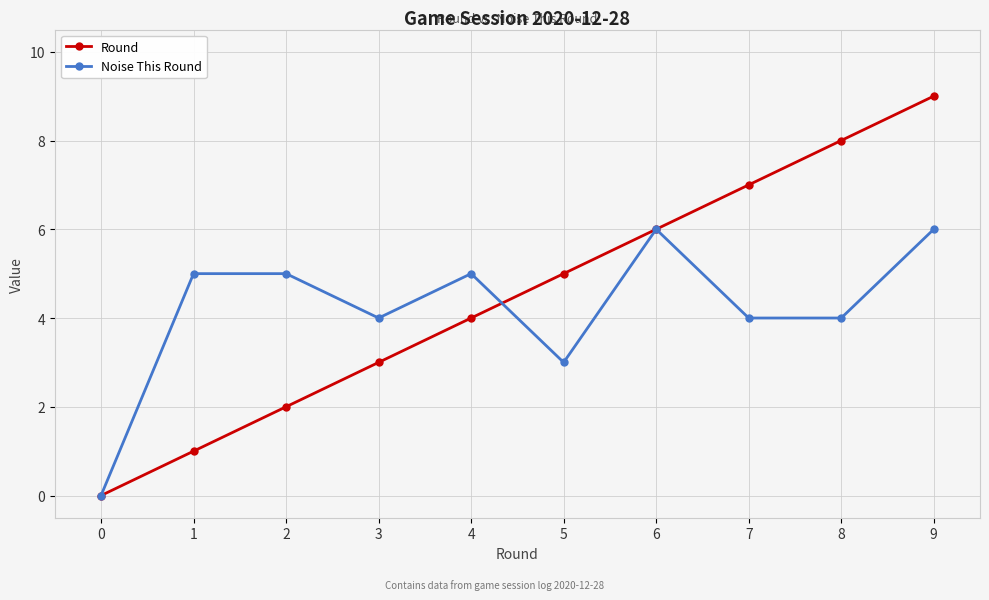

Which series has the largest total across all categories?

Round